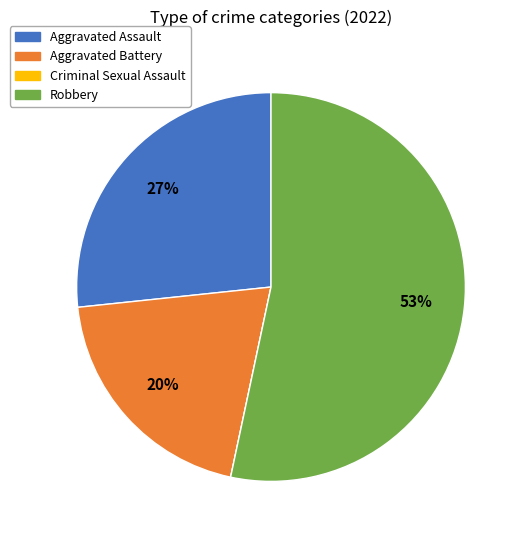

Which slice is the largest?

Robbery